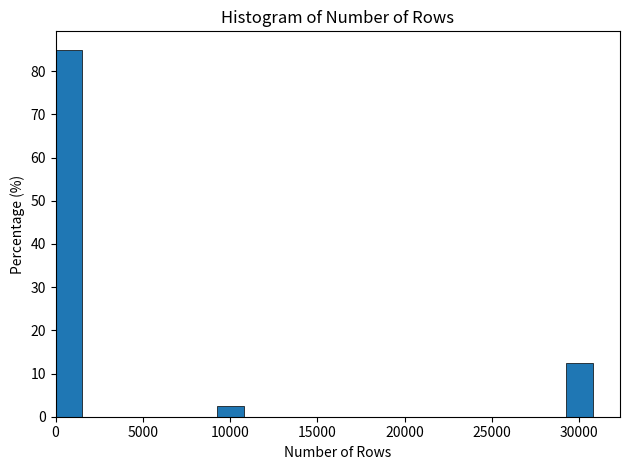

Around what value on the x-axis is the tallest bar? Give the approximate position of its centre, as read against the axis.

1000